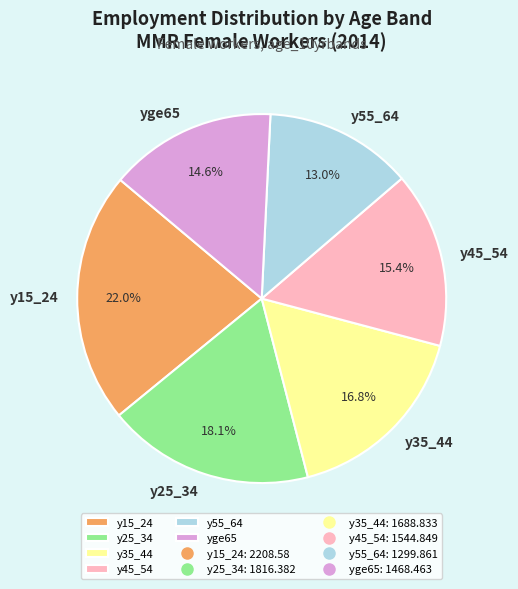

Combined, what portion of the pie is y35_44 and y55_64?

29.8%